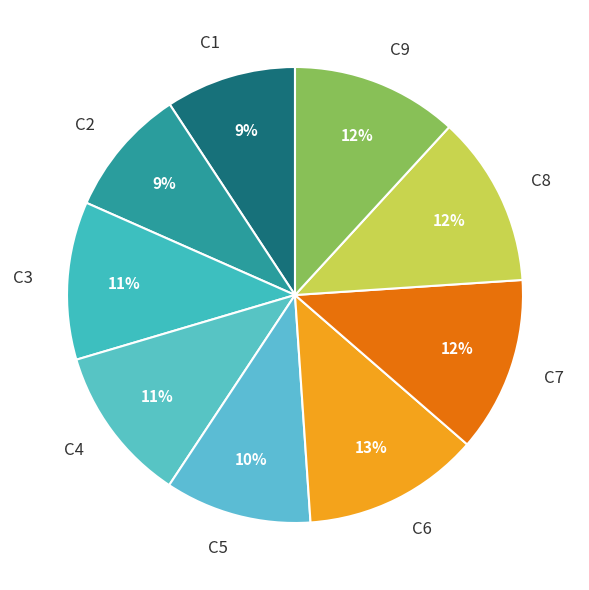

Do C8 and C5 together represent more than half of the pie?

No